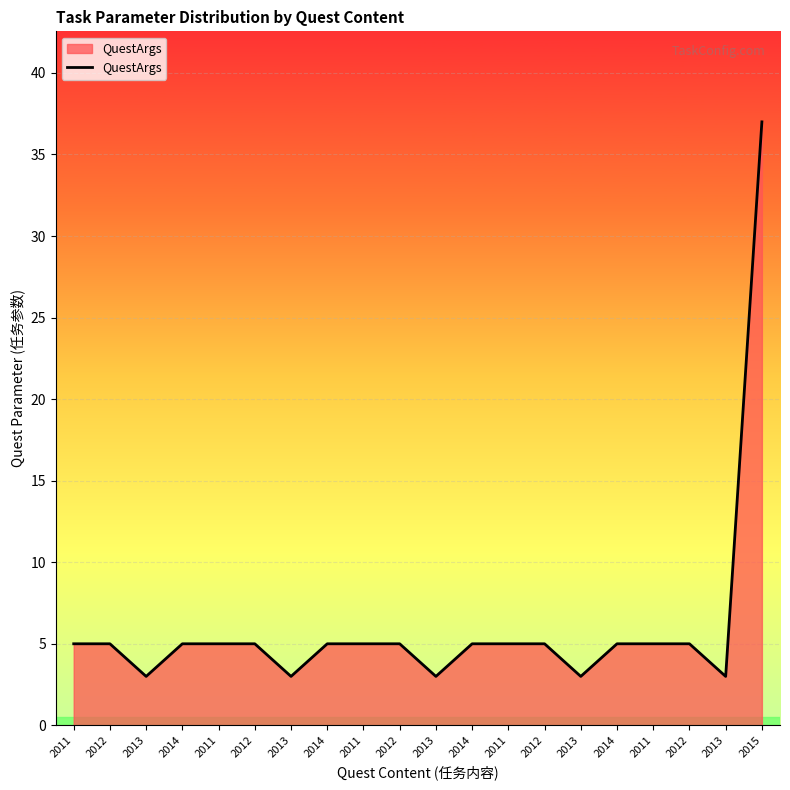

How many lines are shown in the chart?

1